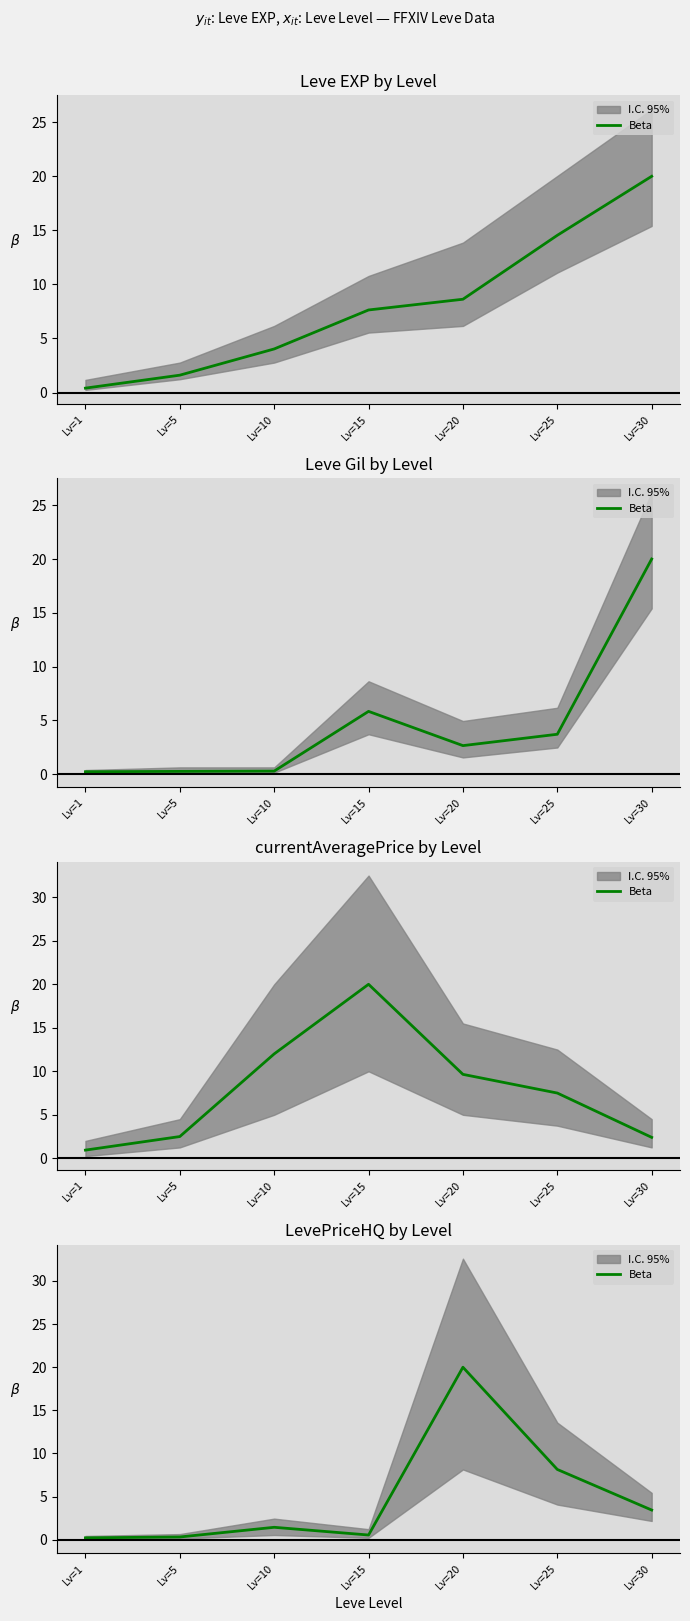

What is the value of the 3rd point from the left?

1.4